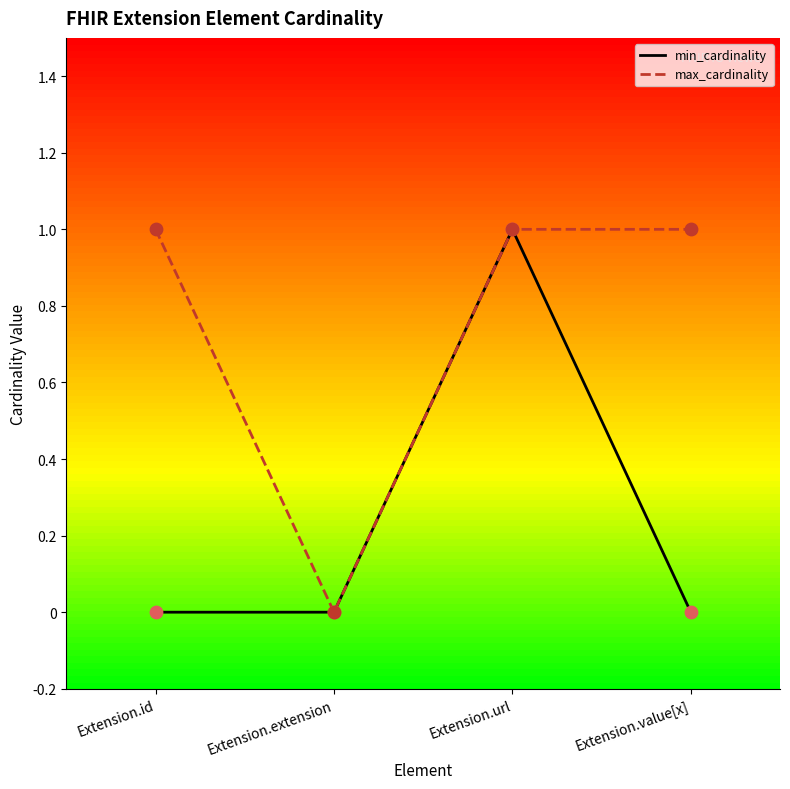

What position from the left is Extension.extension?

2